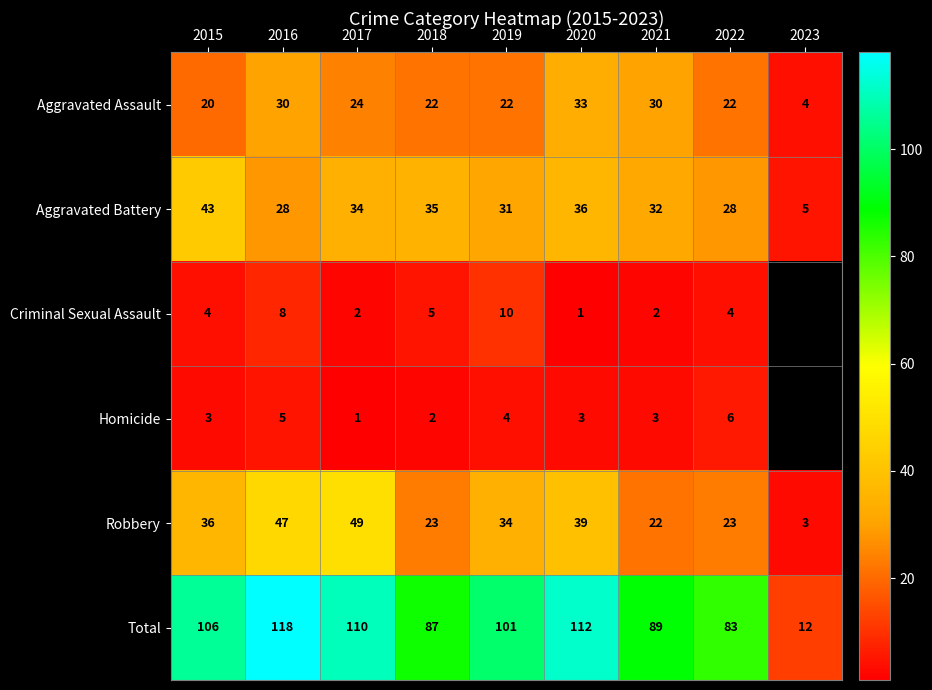

How many values in the Robbery series are below 34?

4